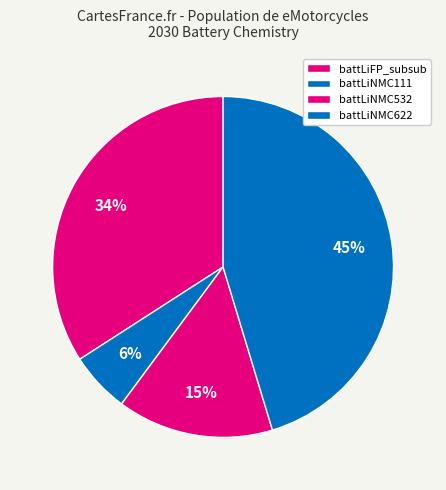

What portion of the pie excludes battLiFP_subsub?

65.9%